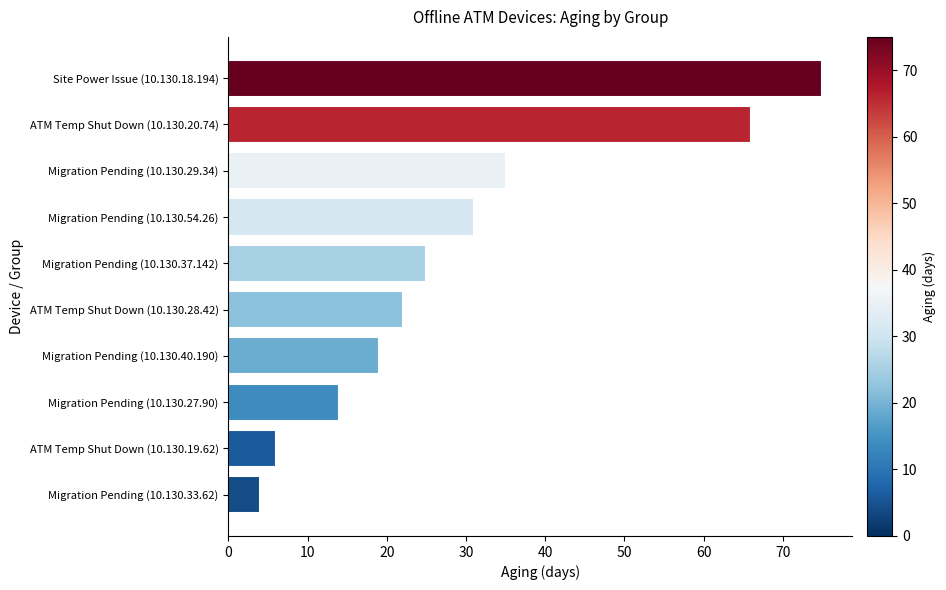

Are the bars horizontal?

Yes